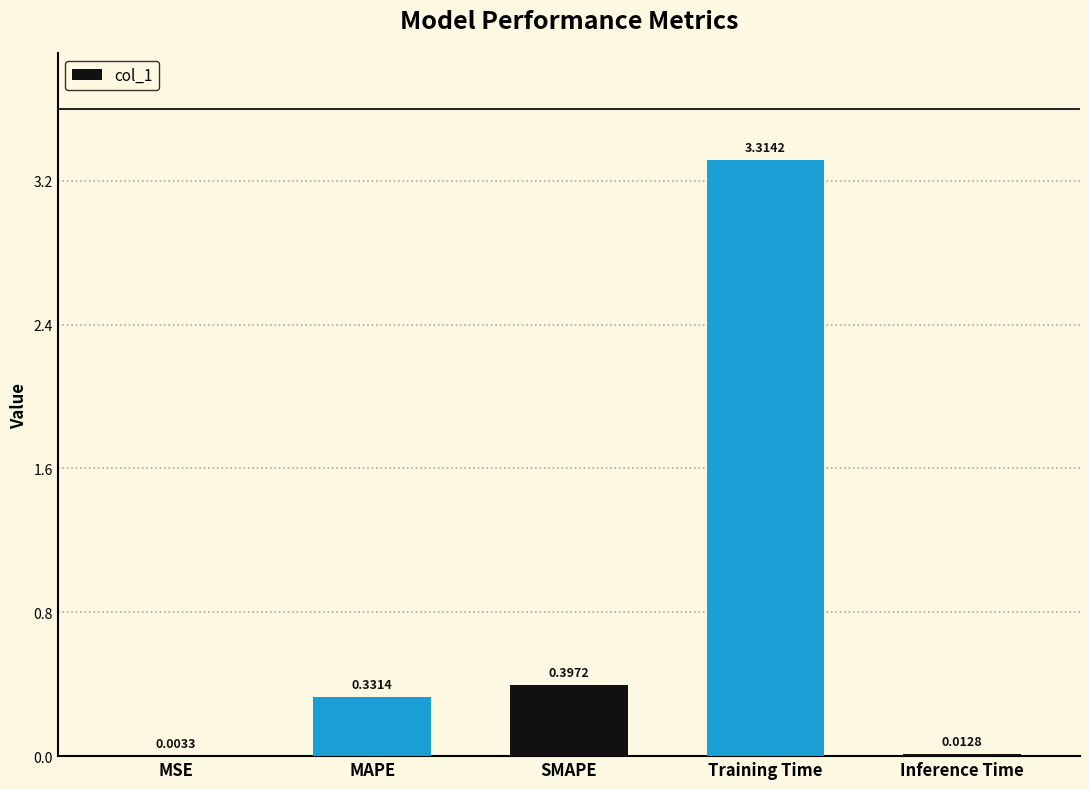

Which label corresponds to the largest value in the chart?

Training Time